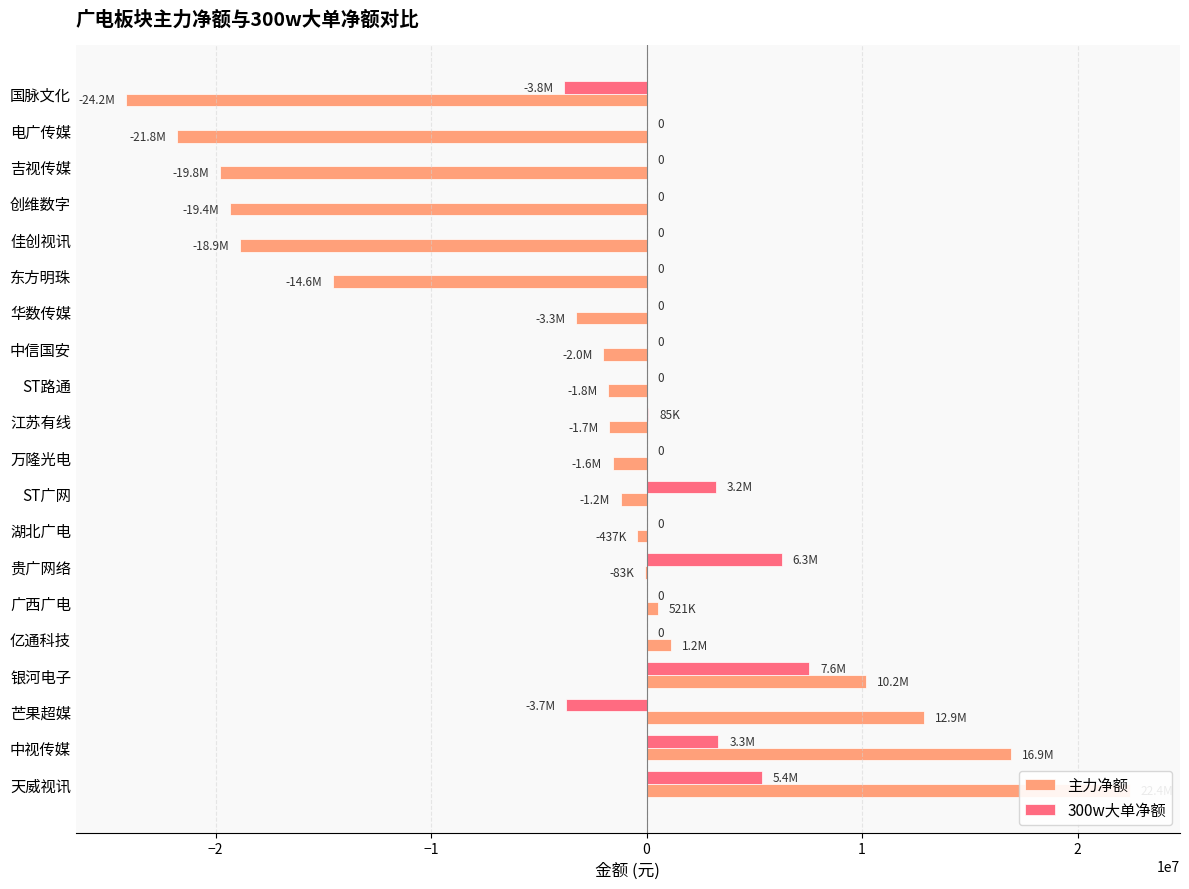

The value of 300w大单净额 at 江苏有线 is 24966. True or false?

False